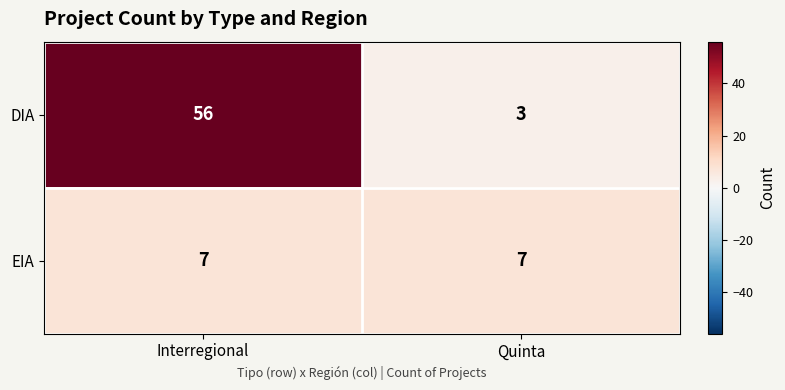

True or false: EIA has a value of 5 at Quinta.

False